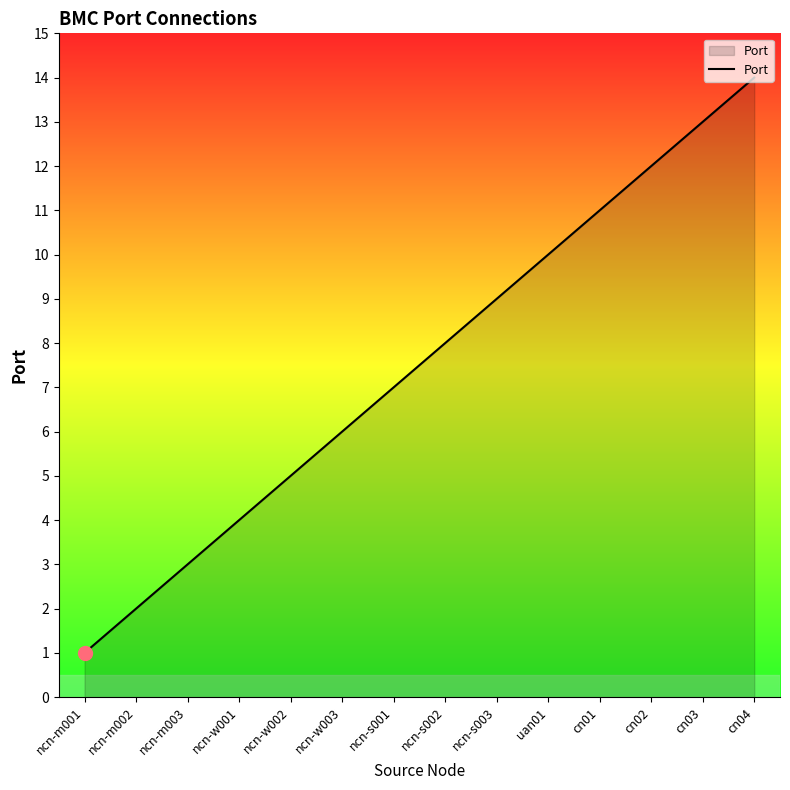

What position from the right is ncn-m003?

12